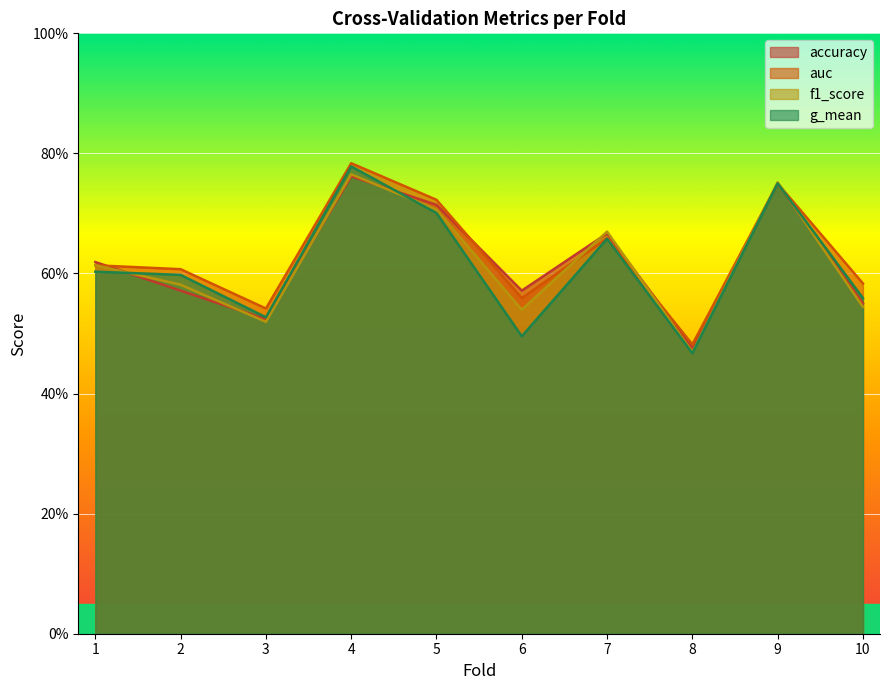

What is the total value across all series at 10?

2.2